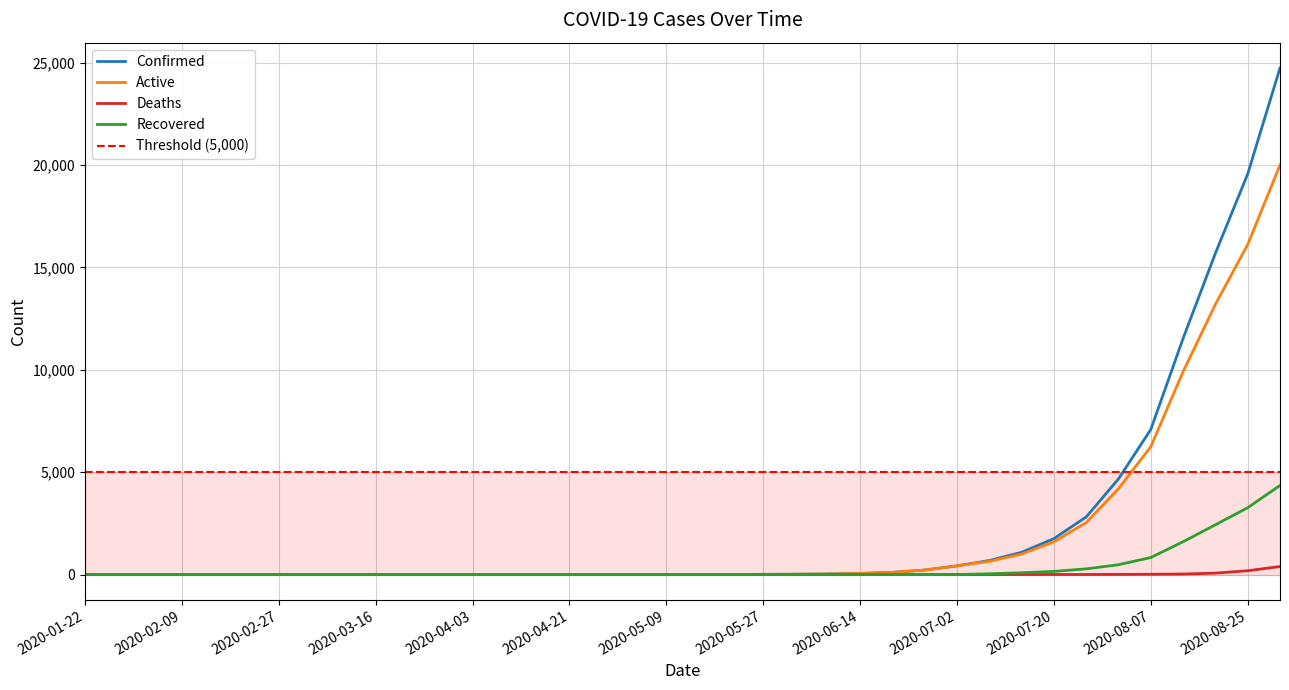

Which has a higher value, 2020-05-27 or 2020-02-27?

2020-05-27